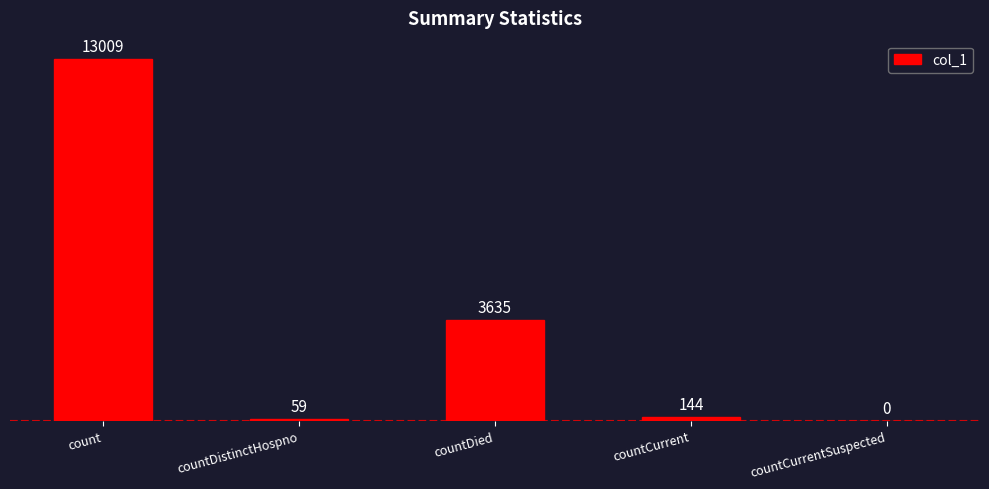

What is the maximum value shown in the chart?

13009